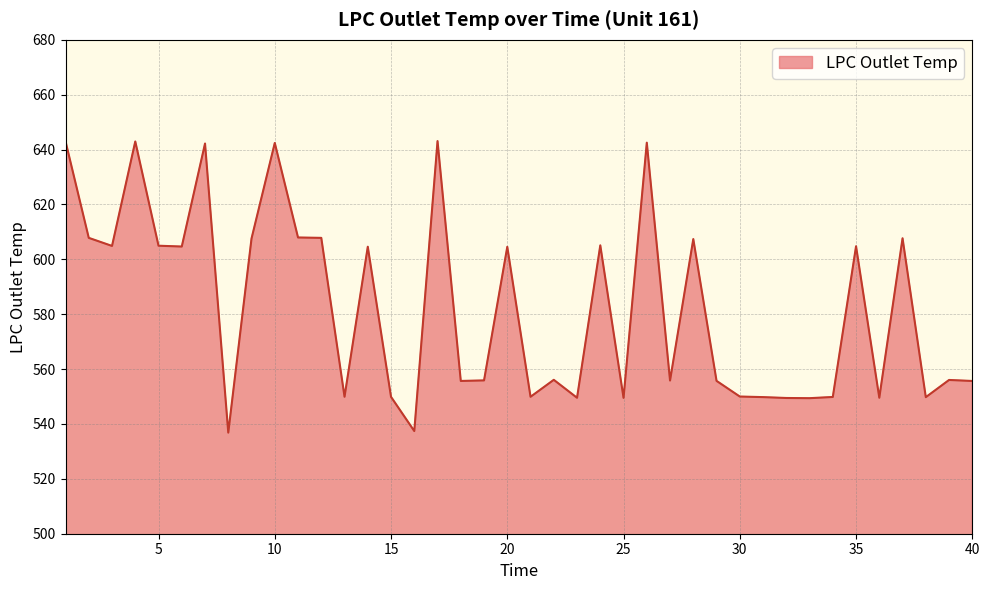

What is the difference between the maximum and minimum values?

106.3